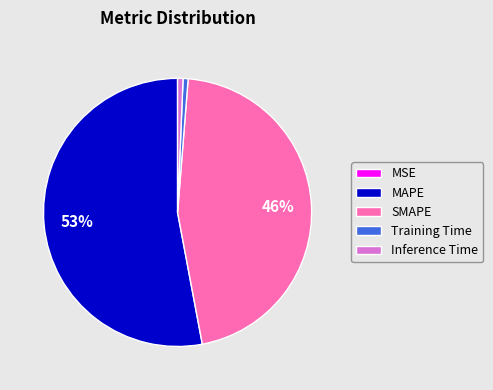

To the nearest percent, what is the average slice percentage?

20%